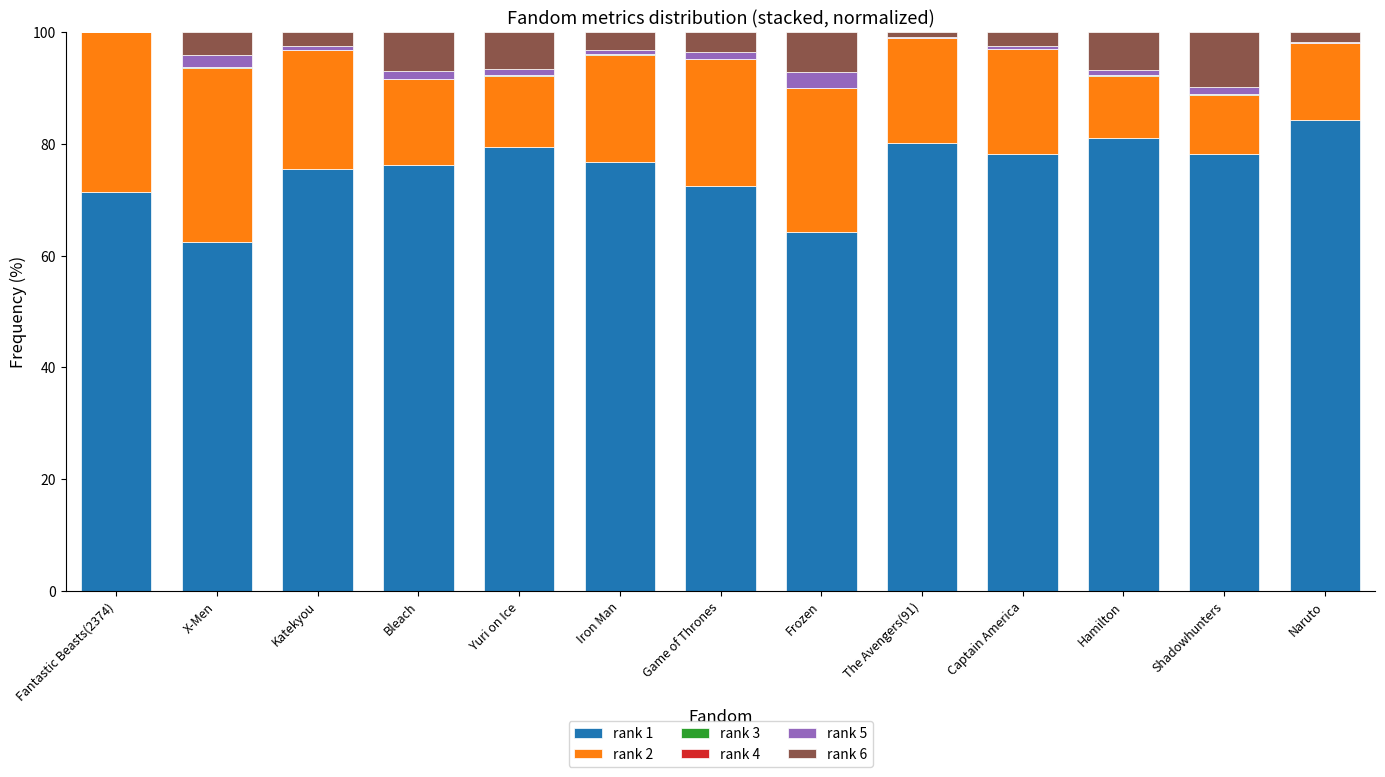

What is the maximum value for rank 1?

84.2